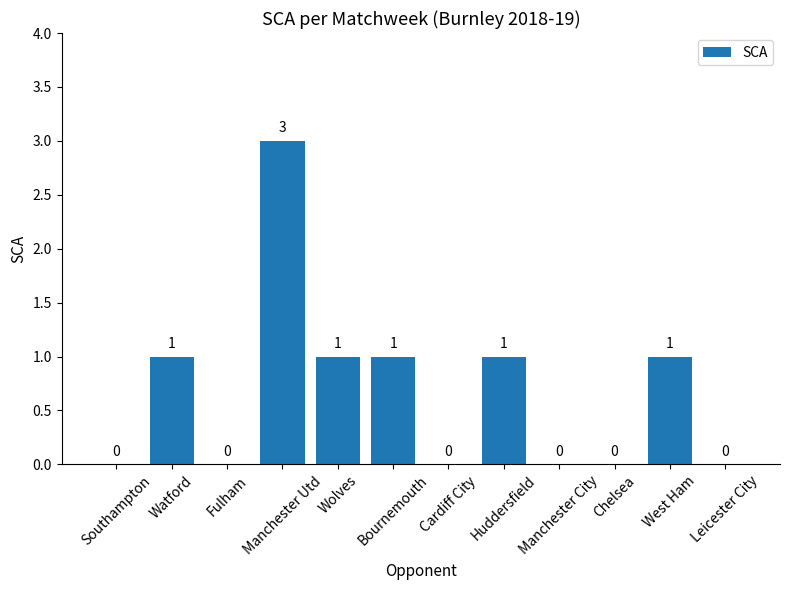

What is the sum of all values?

8